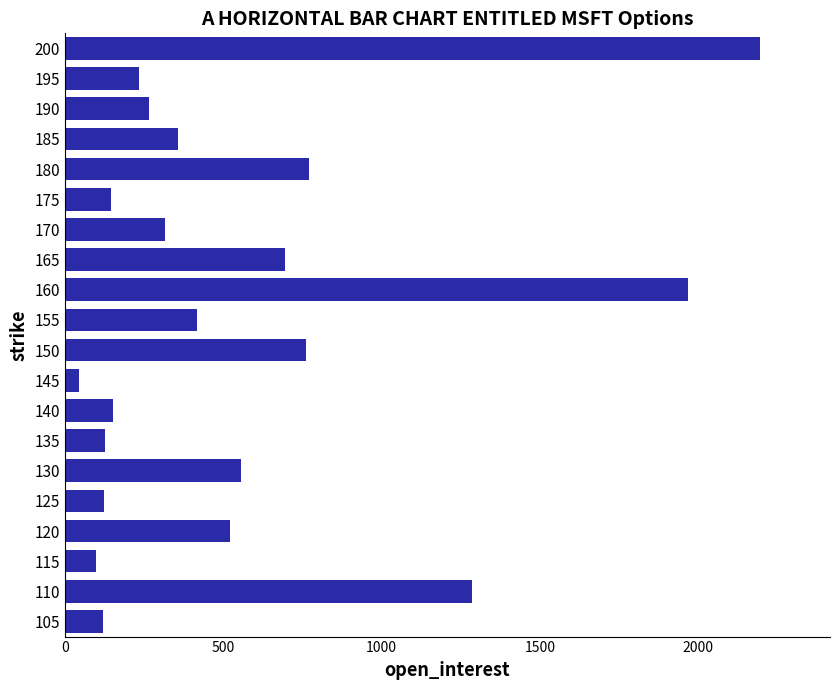

The chart shows a value of 121 at 105. True or false?

True